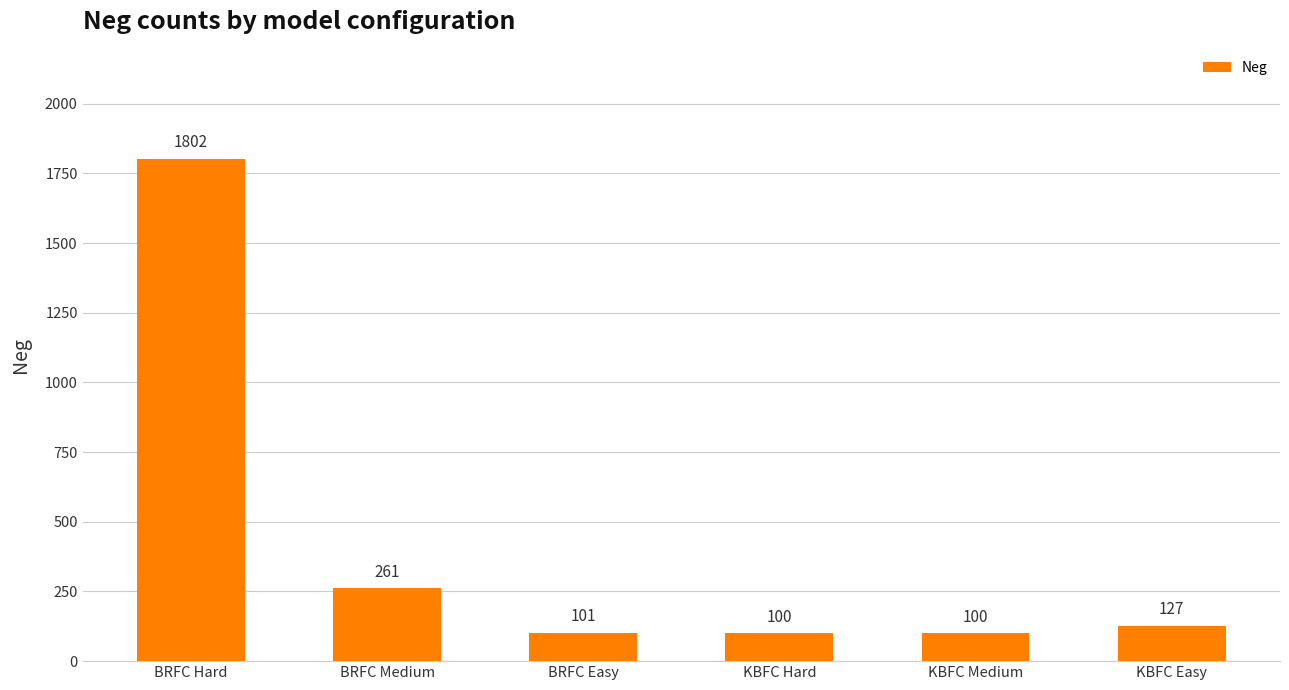

What is the sum of the values at BRFC Medium and BRFC Hard?

2063